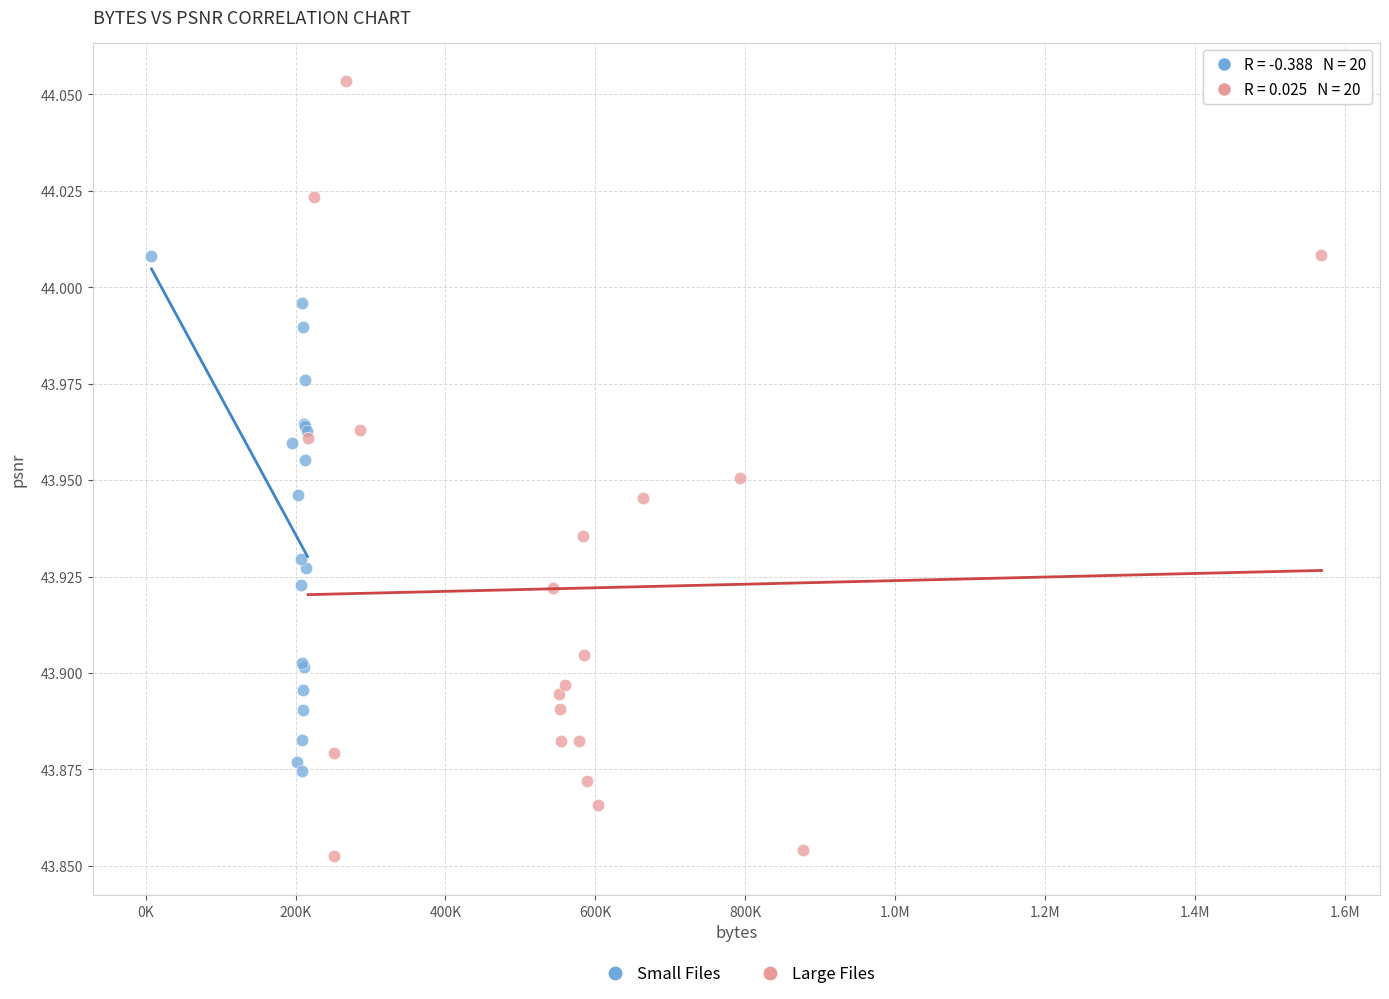

Which series reaches the maximum Y coordinate?

Large Files